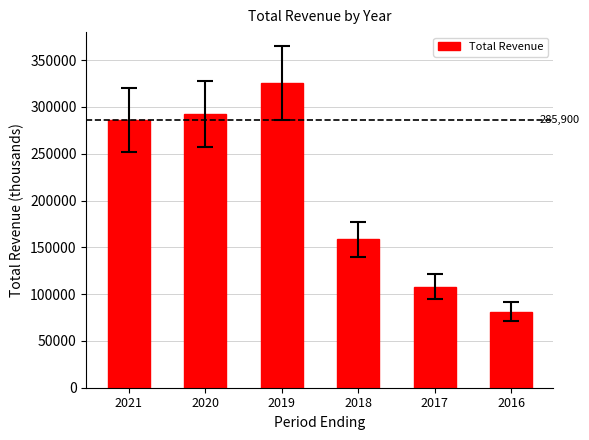

What is the ratio of the value at 2019 to the value at 2021?

1.1